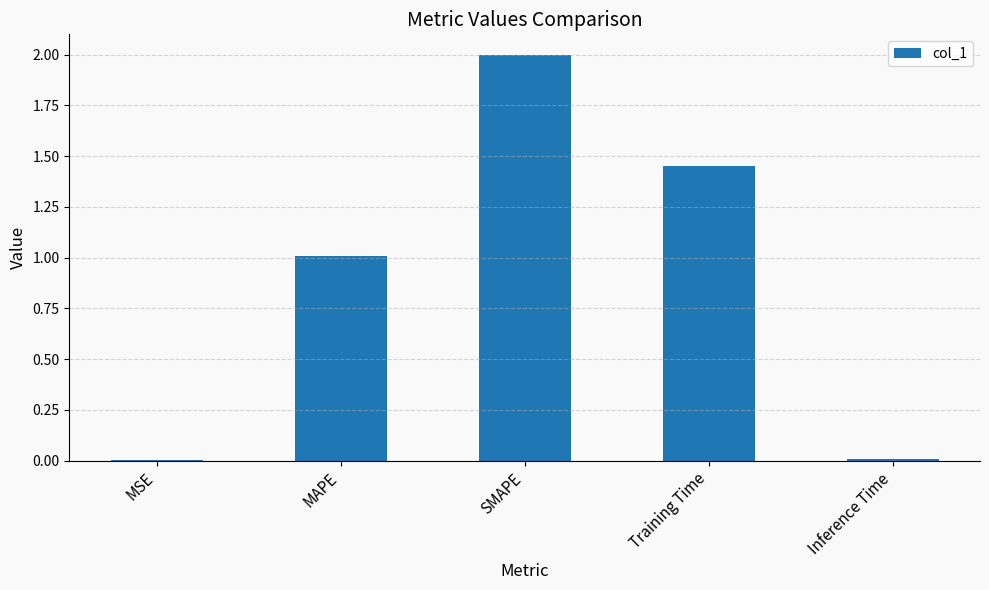

What is the difference between the values at SMAPE and MAPE?

1.0